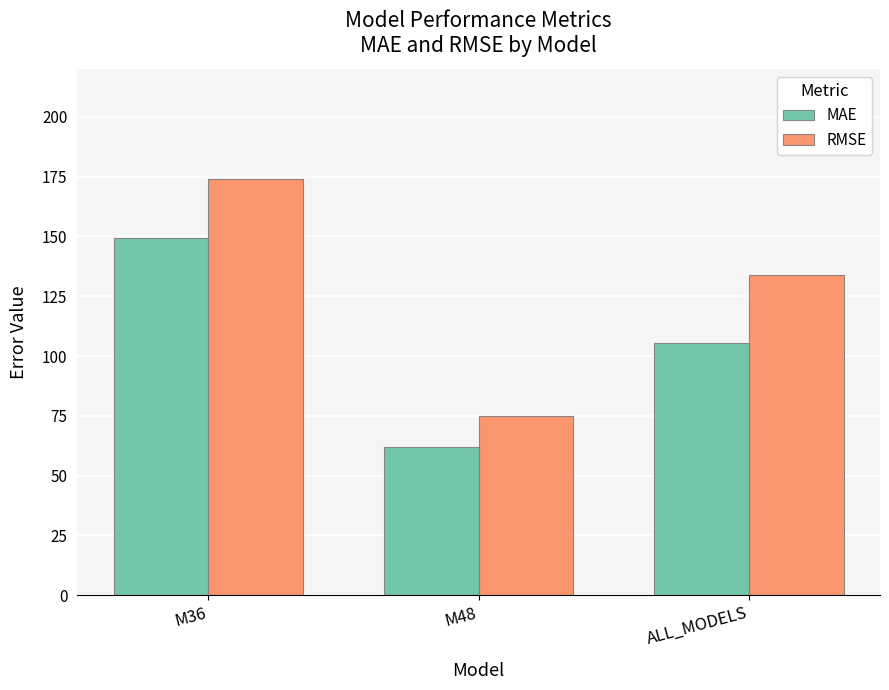

List the series in order of their overall mean, lowest first.

MAE, RMSE